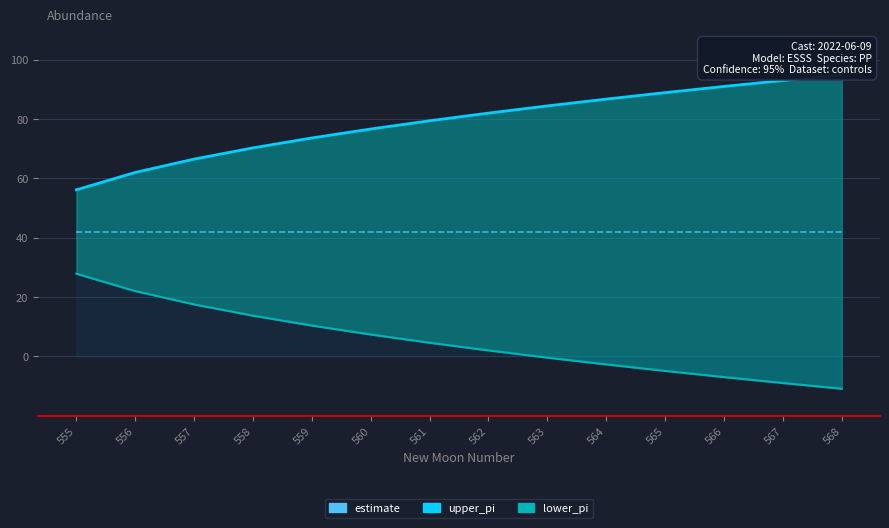

Which category has the lowest value across all series?

568